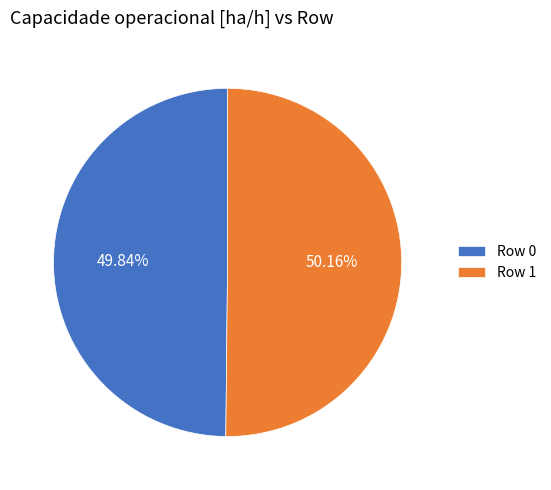

What is the ratio of the value at Row 0 to the value at Row 1?

1.0